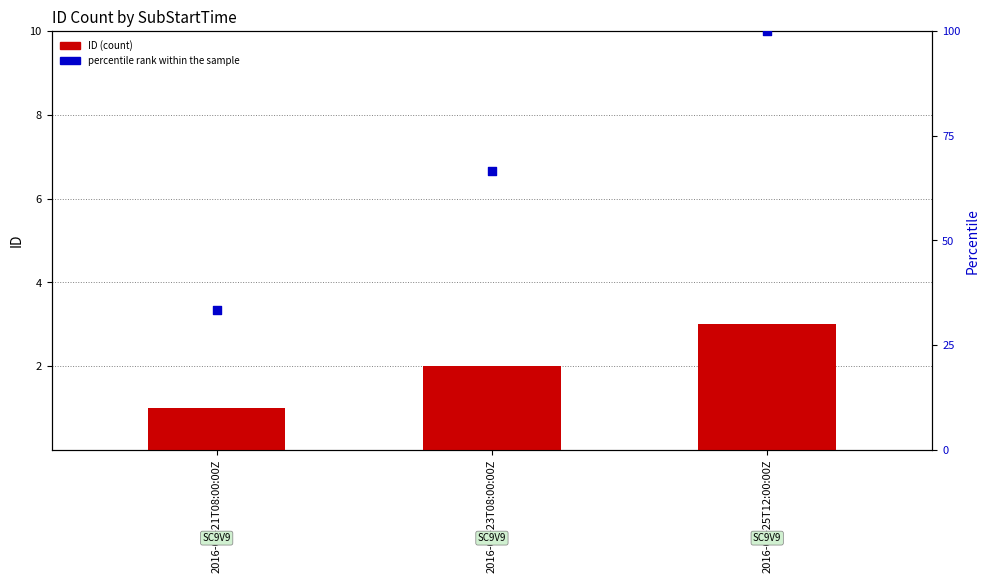

Is the value of ID (count) at 2016-03-25T12:00:00Z greater than the value of percentile rank within the sample at 2016-03-21T08:00:00Z?

No